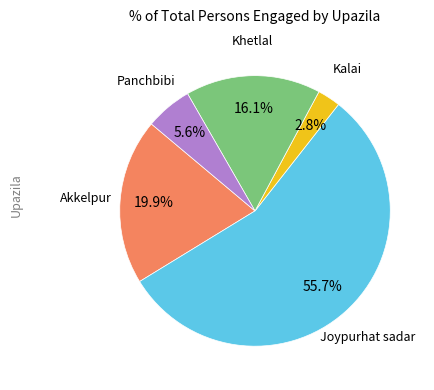

Is there a majority slice in this chart?

Yes